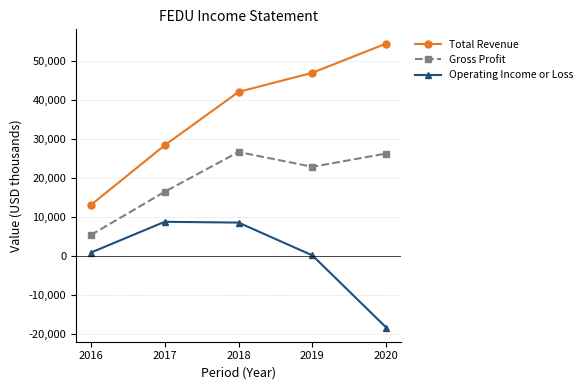

Which series has the largest range (max minus min)?

Total Revenue